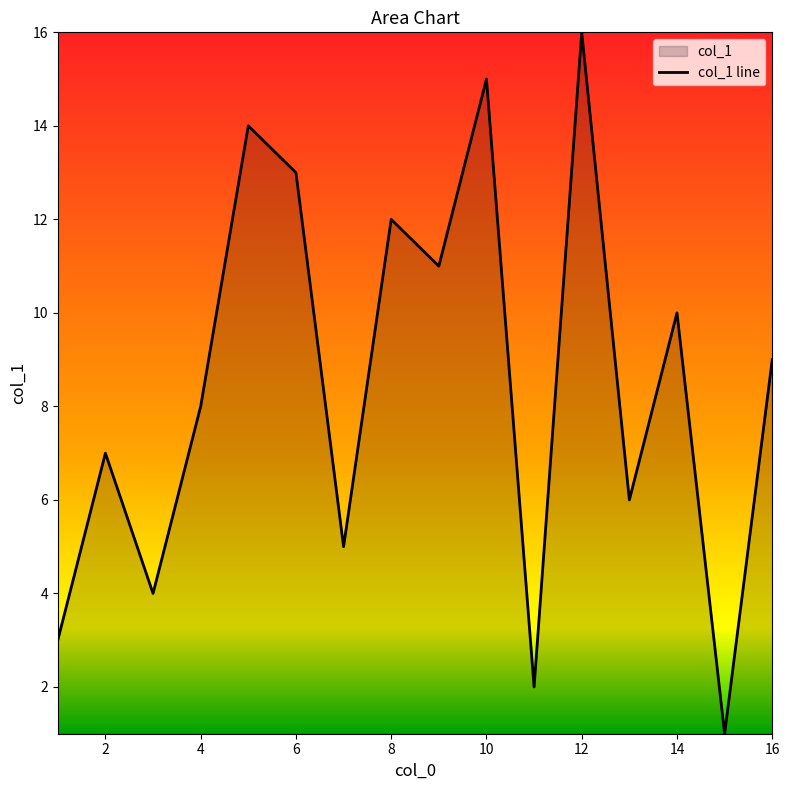

At which label is the value closest to 8?

4